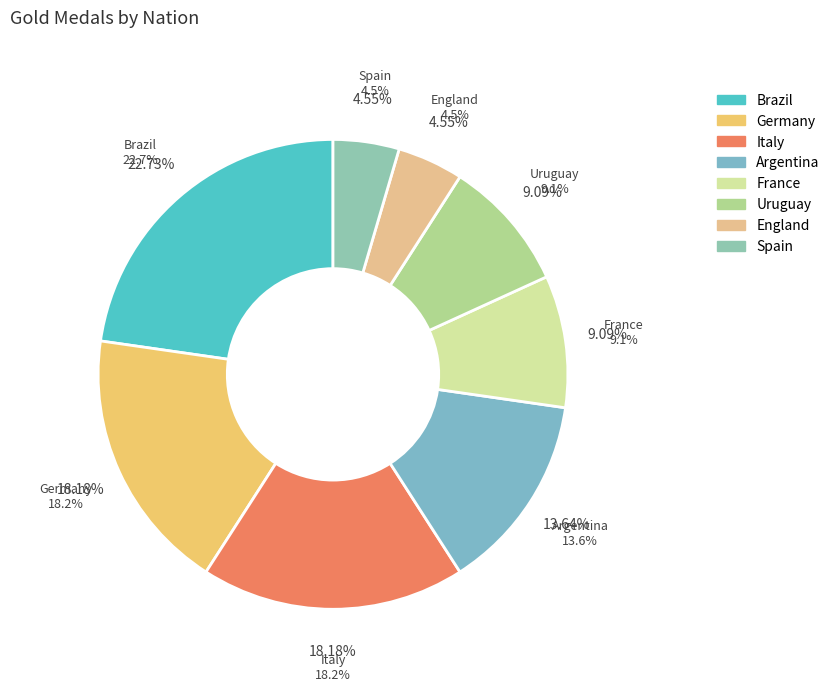

Is it true that France is 18% of the pie?

False